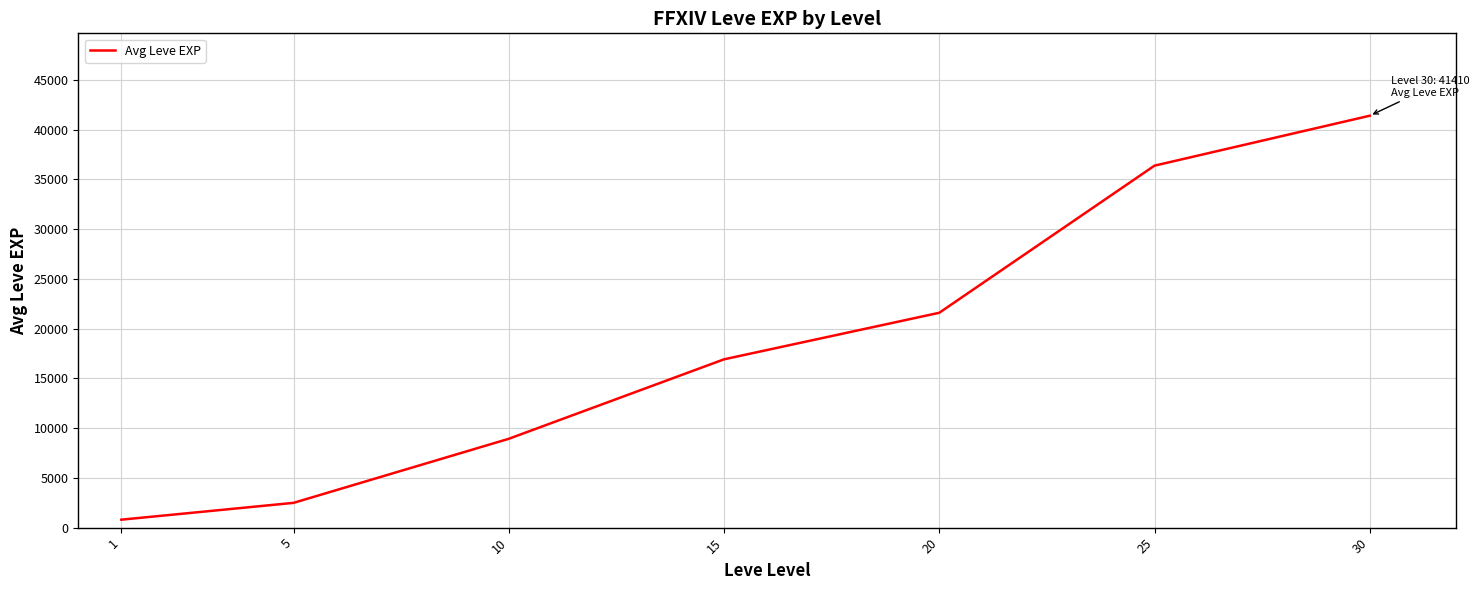

The value at 20 is 11830. True or false?

False